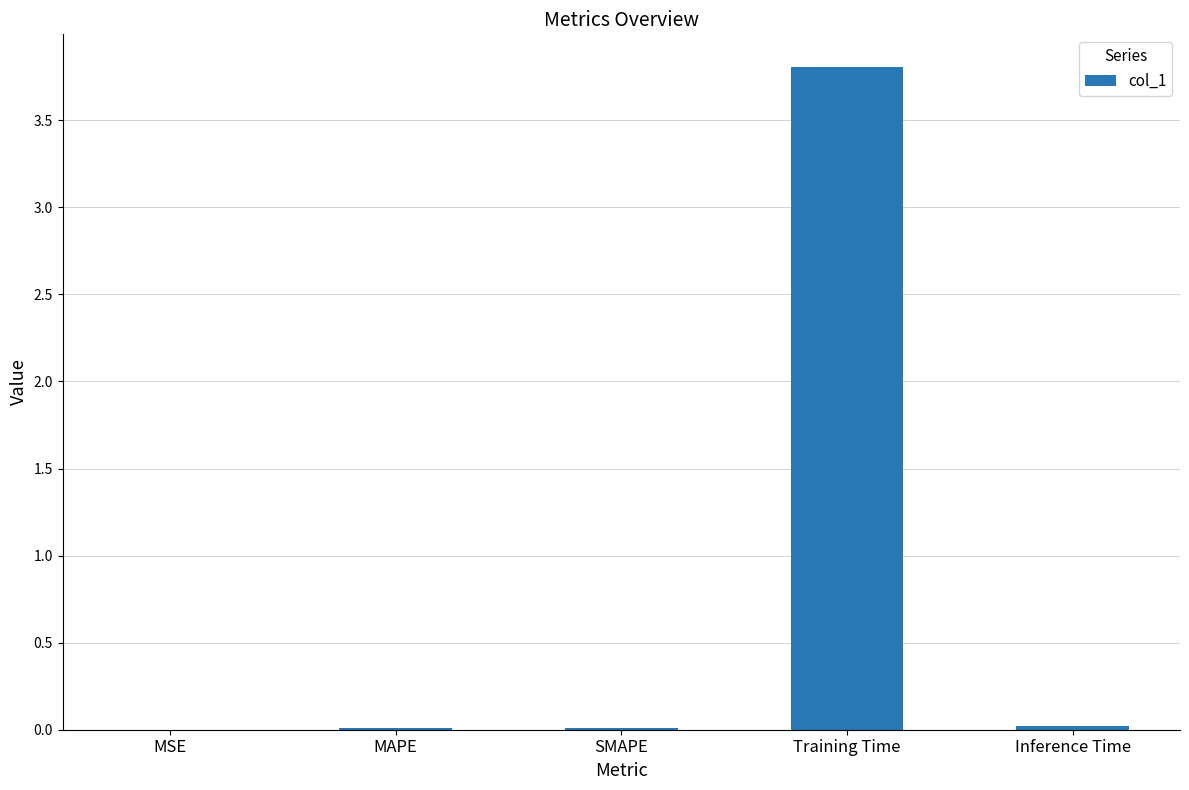

What is the maximum value shown in the chart?

3.8